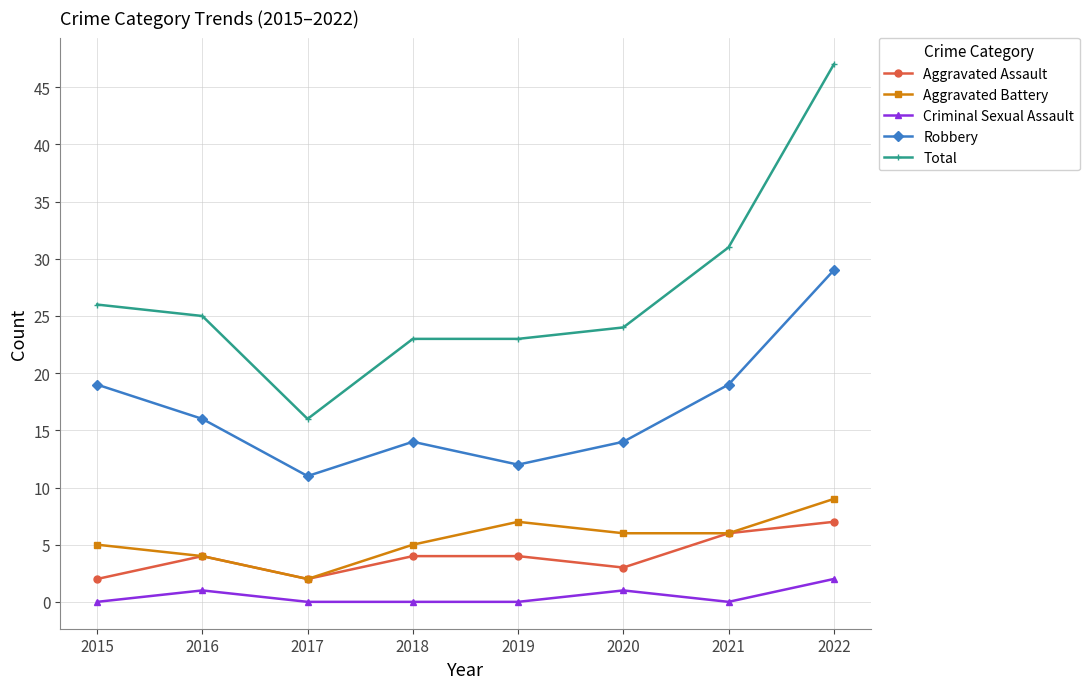

Which series has the widest spread of values?

Total